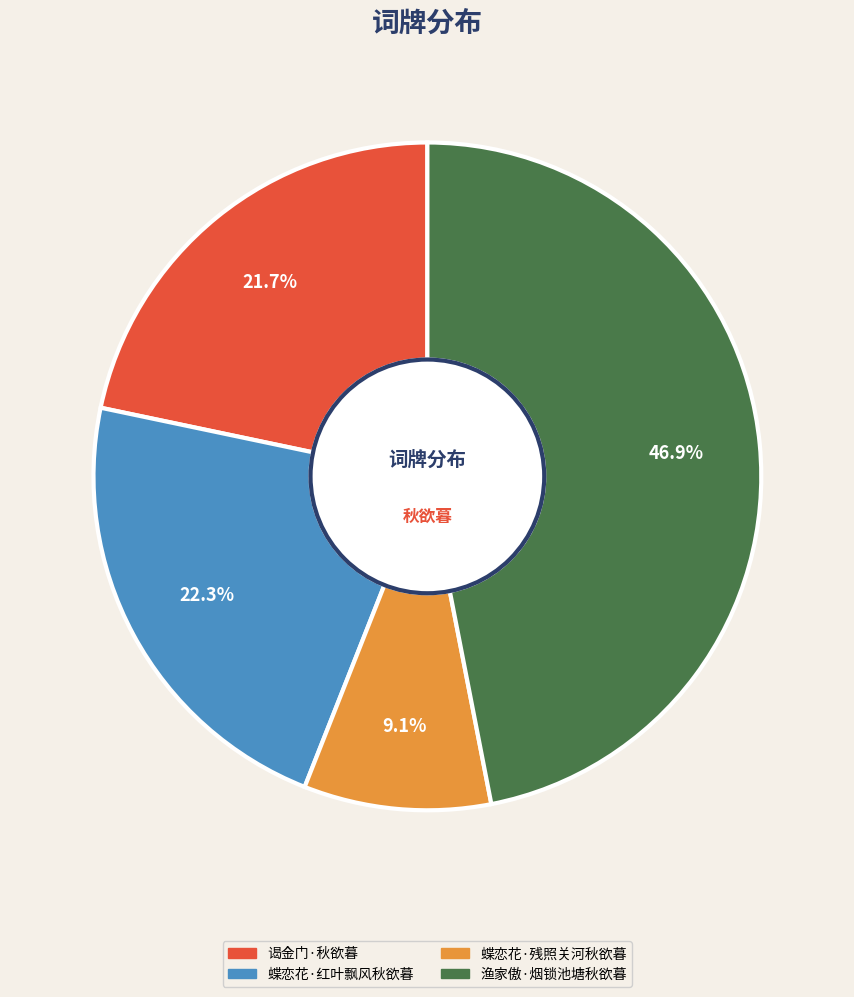

Is there a majority slice in this chart?

No